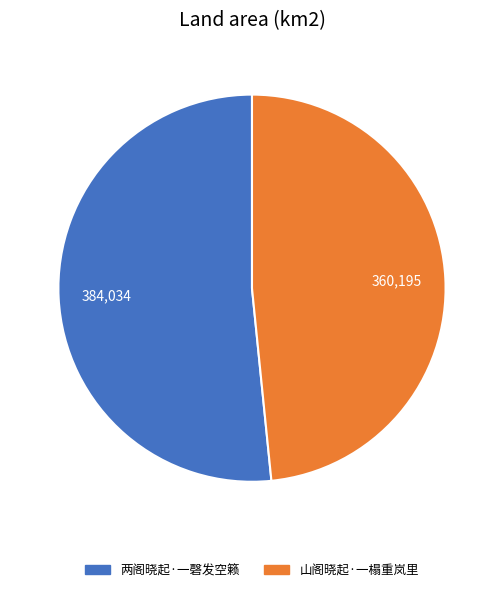

Which slice is the largest?

两阁晓起·一磬发空籁